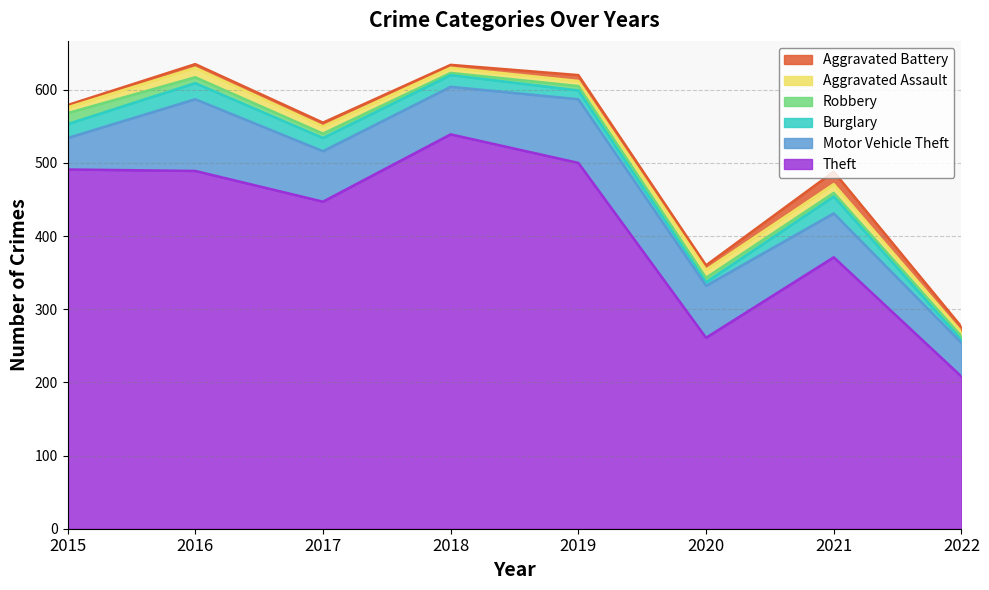

The value of Aggravated Assault at 2022 is 10. True or false?

False